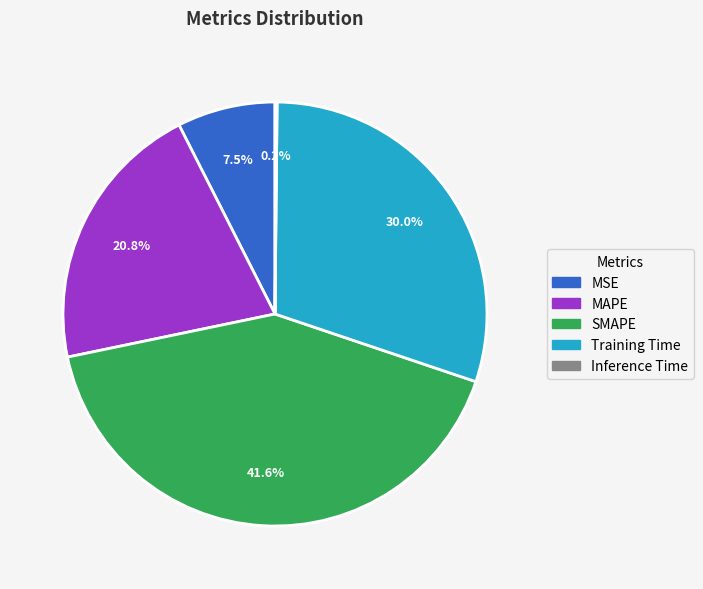

The Training Time slice represents 30% of the pie. True or false?

True